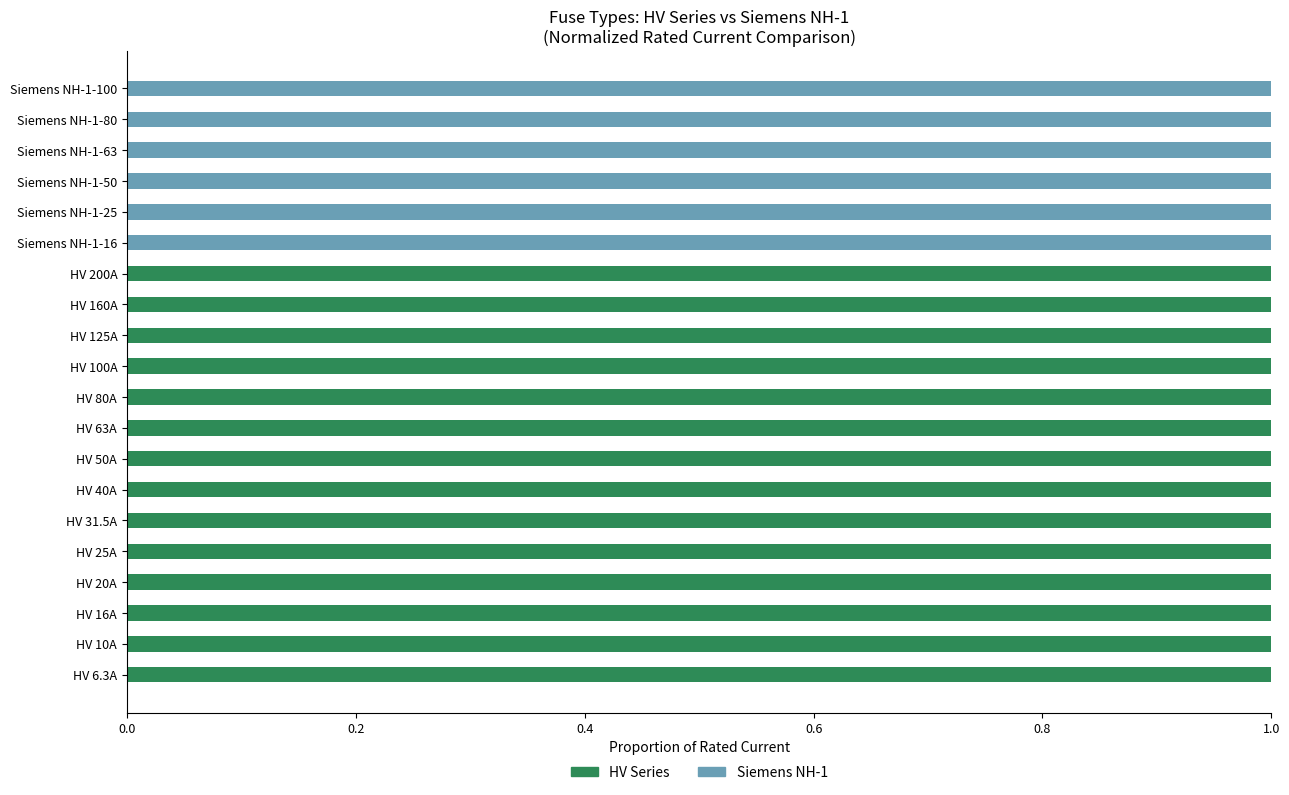

True or false: HV Series has a value of 0 at HV 100A.

False